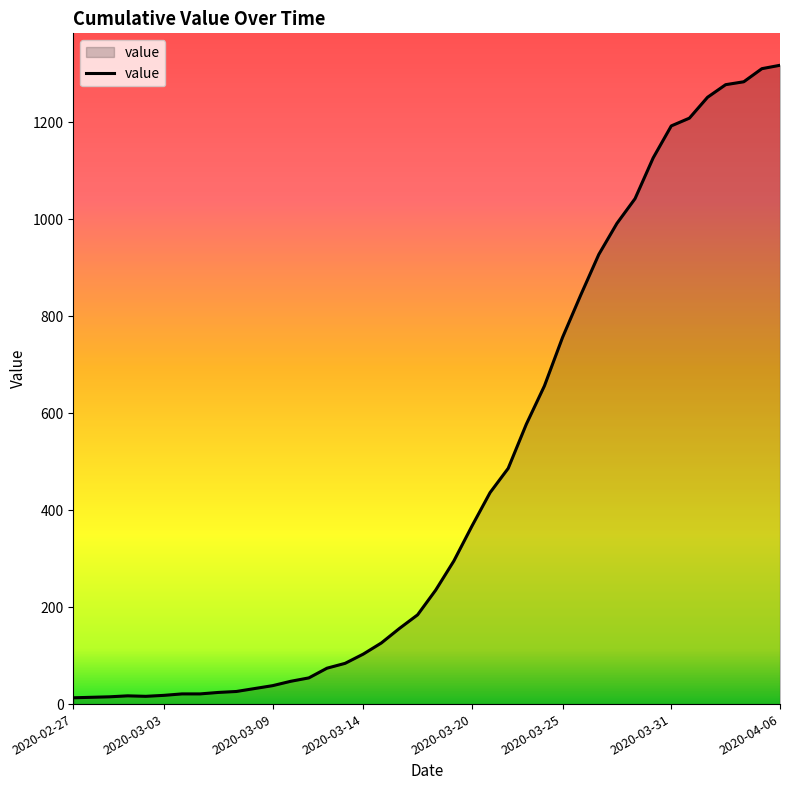

What is the greatest value displayed?

1317